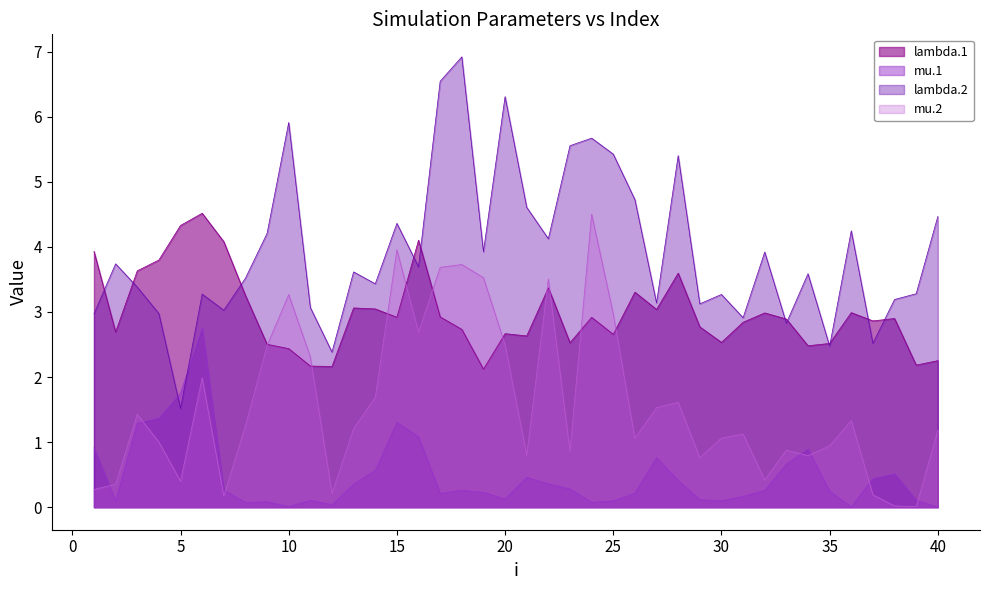

What is the spread (max minus min) of values at 4?

2.8